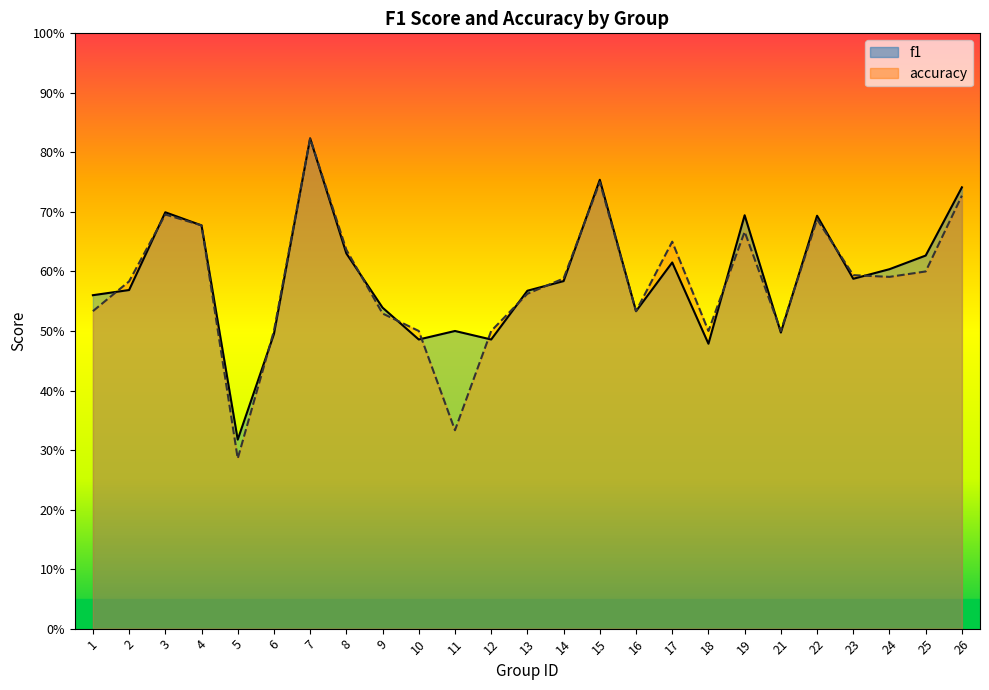

Count the f1 values in the range 0 to 1.

25